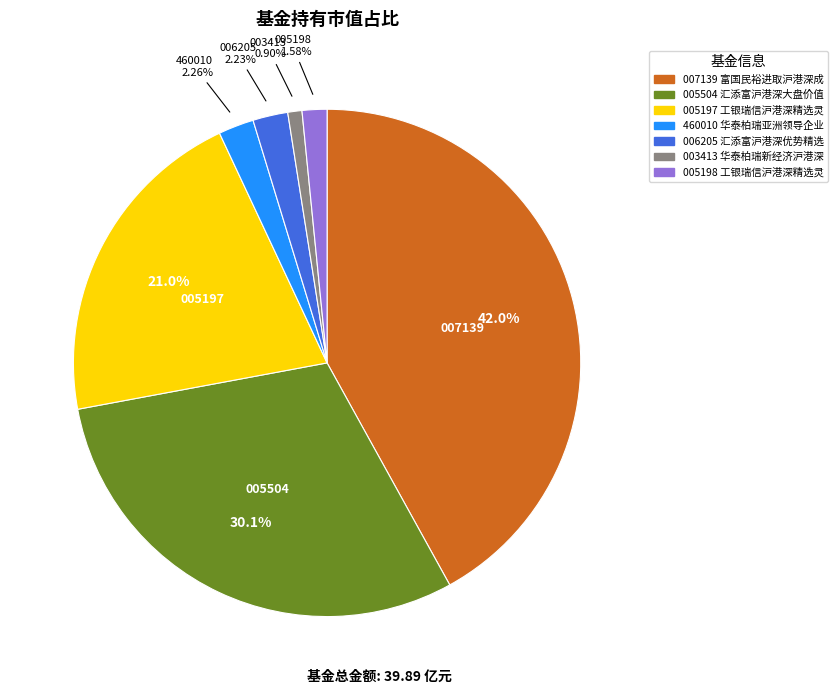

To the nearest percent, what is the average slice percentage?

14%